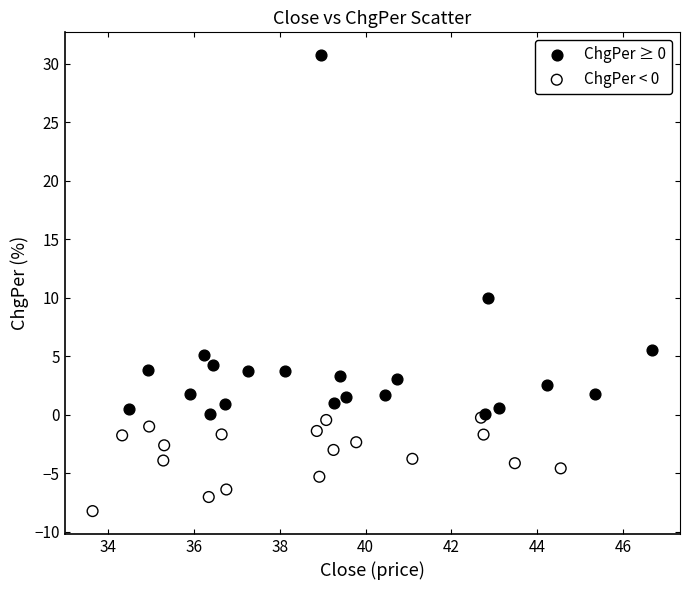

Which series has the widest spread of Y values?

ChgPer ≥ 0